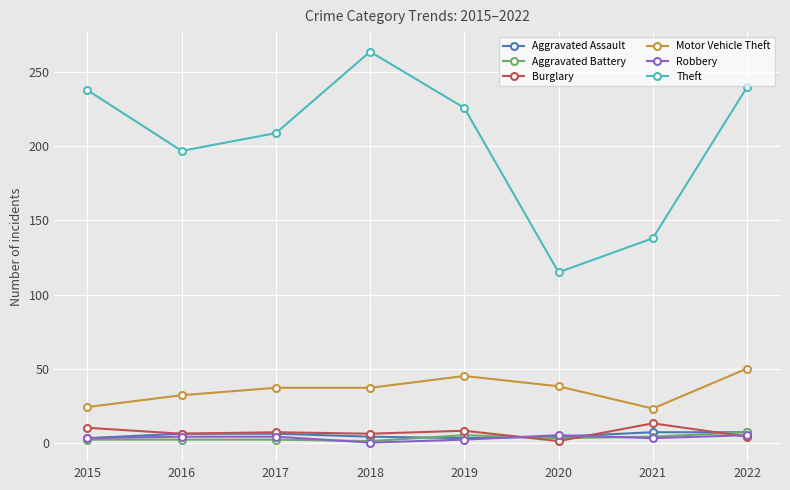

How many interior local peaks does the Theft series have?

1